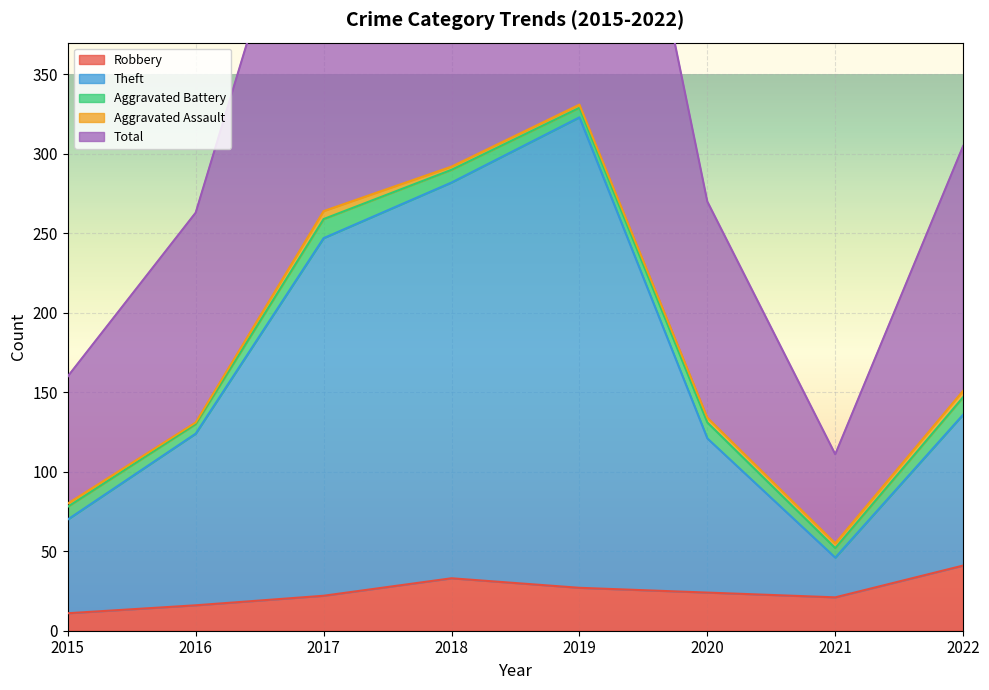

List the labels in order of Theft value, largest first.

2019, 2018, 2017, 2022, 2016, 2020, 2015, 2021